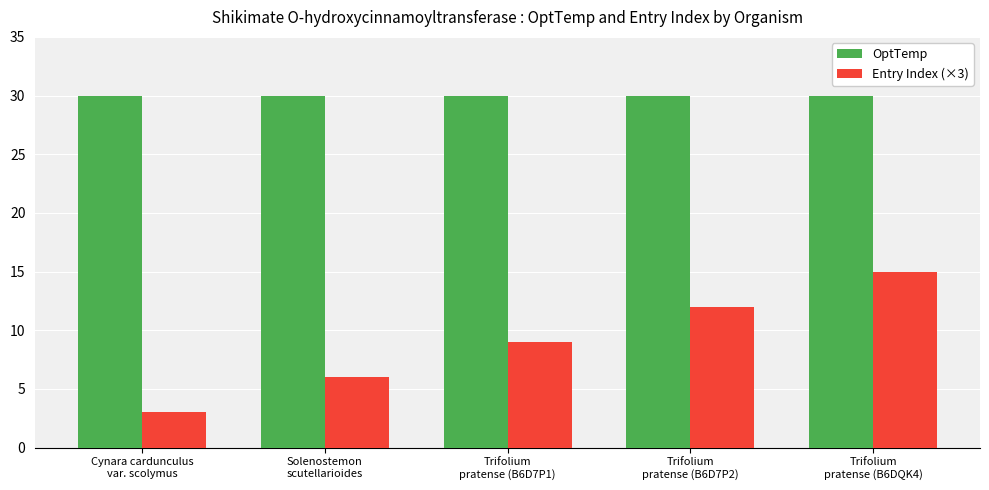

What is the maximum value for OptTemp?

30